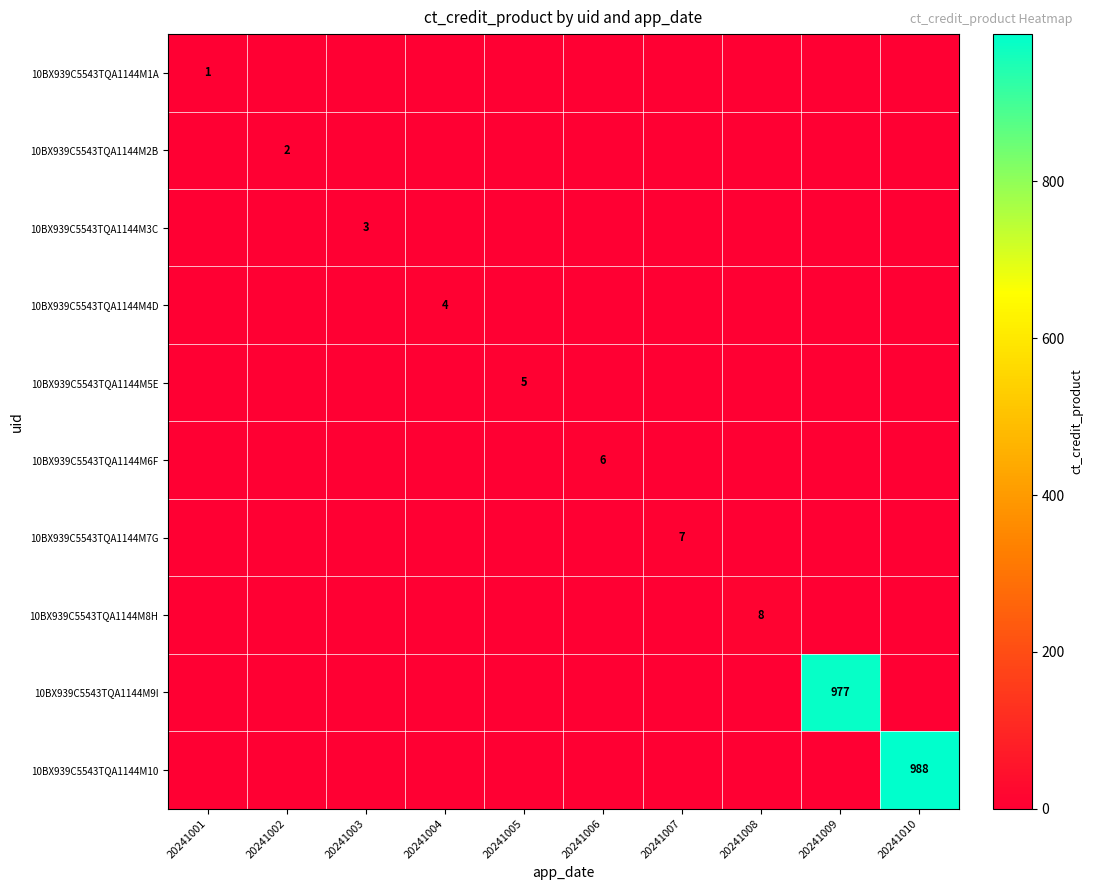

Which category has the highest value across all series?

20241010